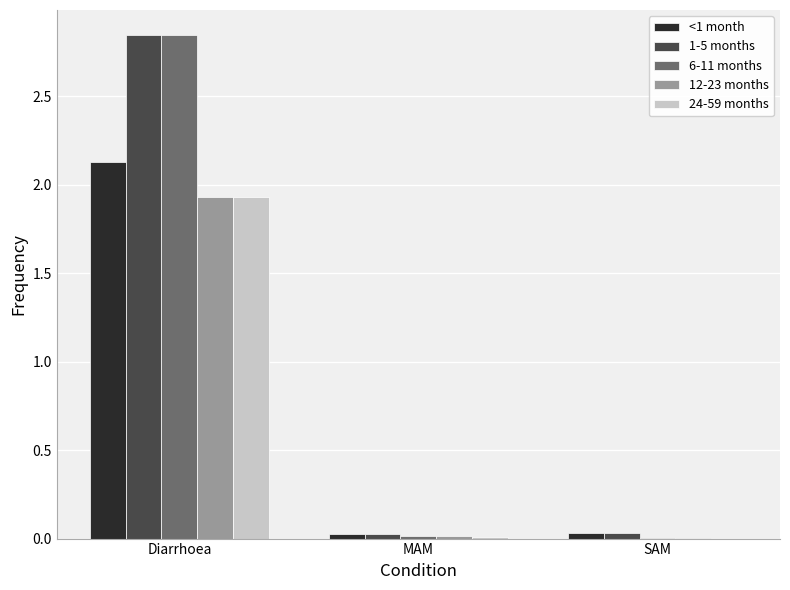

True or false: 12-23 months has a value of 0.7 at Diarrhoea.

False